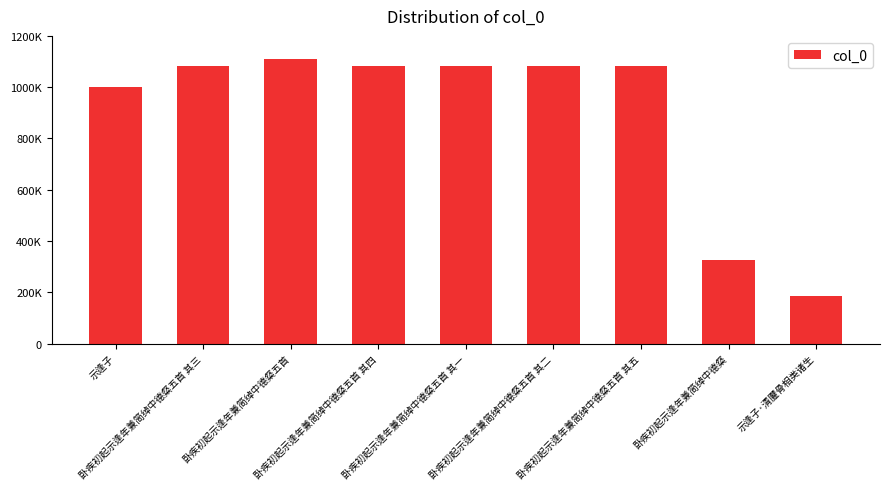

What is the difference between the values at 卧疾初起示逢年兼简绰中德粲 and 卧疾初起示逢年兼简绰中德粲五首 其一?

757092